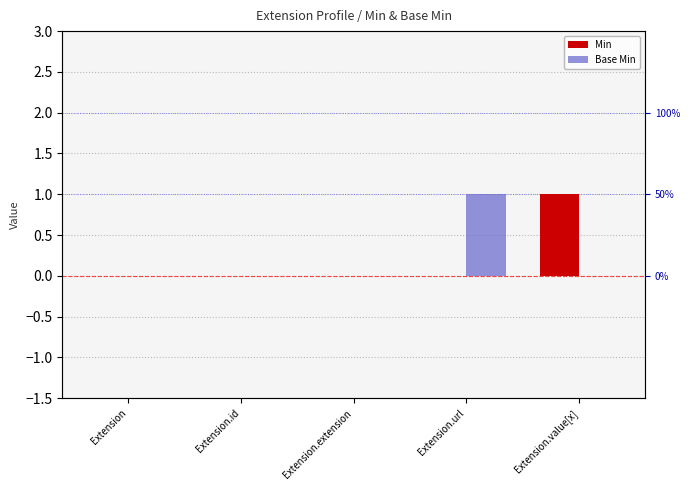

Reading left to right, transcribe all the data shown in this chart.

Min: Extension=0	Extension.id=0	Extension.extension=0	Extension.url=0	Extension.value[x]=1
Base Min: Extension=0	Extension.id=0	Extension.extension=0	Extension.url=1	Extension.value[x]=0